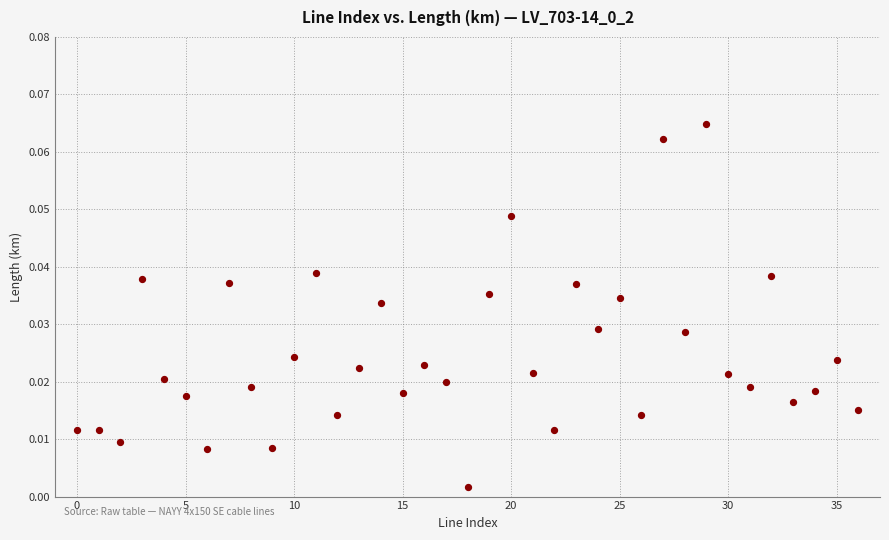

Count the number of points in this scatter plot.

37